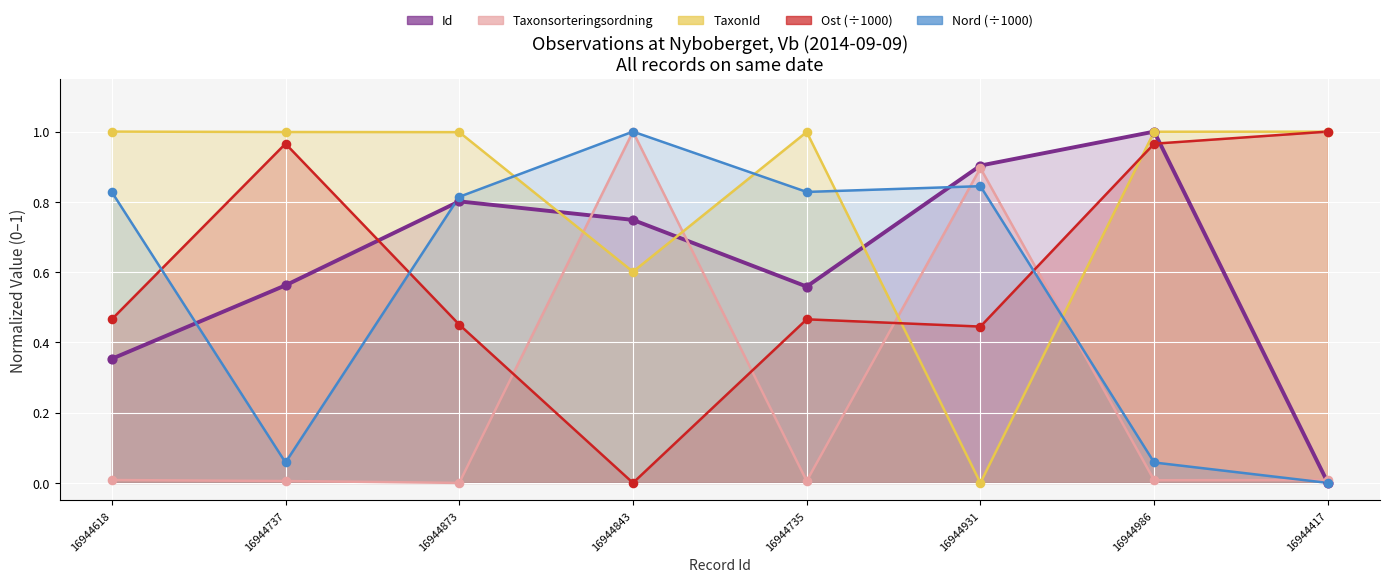

At how many categories does at least one series exceed 0?

8